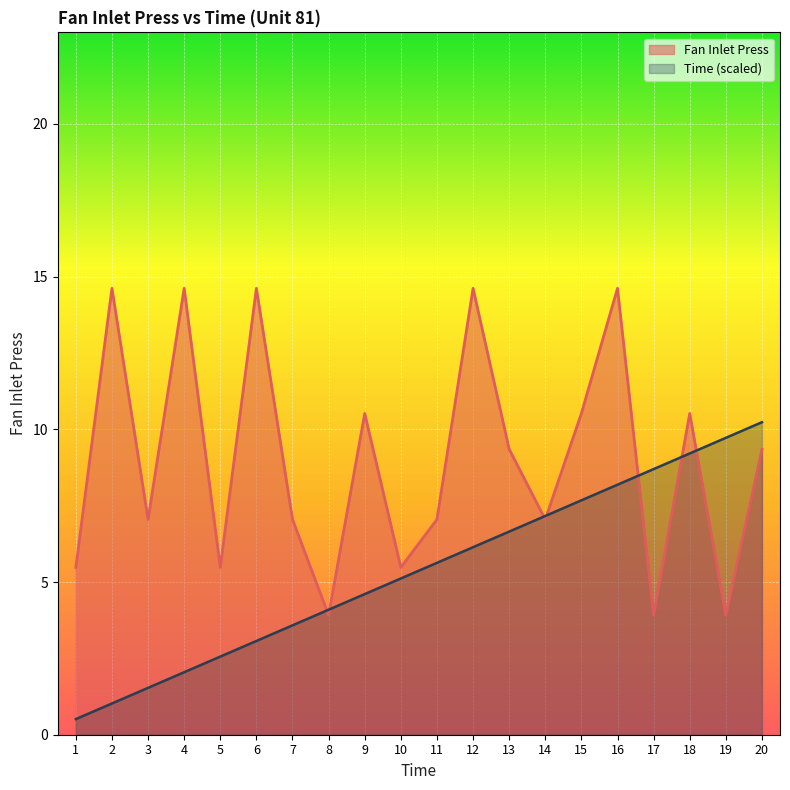

What is the lowest value of the Fan Inlet Press series?

3.9